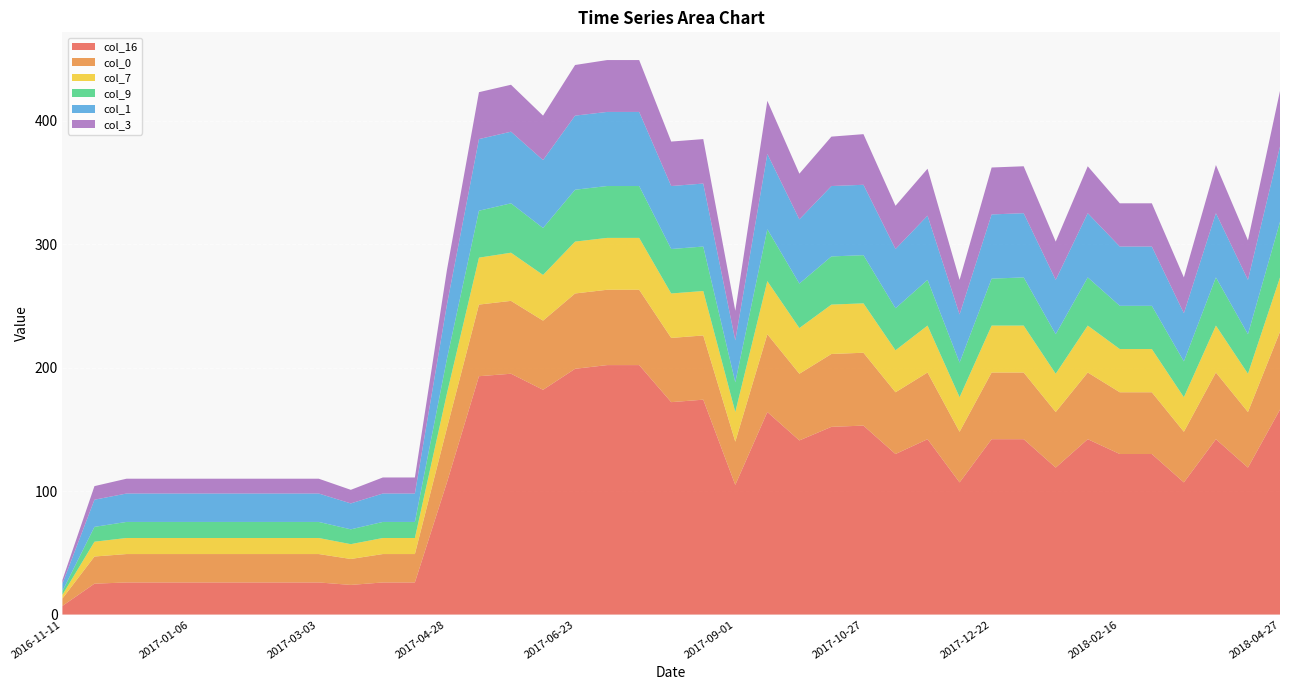

Reading left to right, list all the values displayed in this chart.

col_16: 7	25	26	26	26	26	26	26	26	24	26	26	107	193	195	182	199	202	202	172	174	105	164	141	152	153	130	142	107	142	142	119	142	130	130	107	142	119	166
col_0: 6	22	23	23	23	23	23	23	23	21	23	23	44	58	59	56	61	61	61	52	52	35	63	54	59	59	50	54	41	54	54	45	54	50	50	41	54	45	63
col_7: 3	12	13	13	13	13	13	13	13	12	13	13	28	38	39	37	42	42	42	36	36	24	43	37	40	40	34	38	28	38	38	31	38	35	35	28	38	31	44
col_9: 3	12	13	13	13	13	13	13	13	12	13	13	28	38	40	38	42	42	42	36	36	24	42	36	39	39	34	37	28	38	39	32	39	35	35	29	39	32	45
col_1: 6	22	23	23	23	23	23	23	23	21	23	23	44	58	58	55	60	60	60	51	51	34	61	52	57	57	48	52	39	52	52	44	52	48	48	39	52	44	61
col_3: 3	11	12	12	12	12	12	12	12	11	13	13	28	38	38	36	41	42	42	36	36	24	43	37	40	41	35	38	28	38	38	31	38	35	35	29	39	32	45